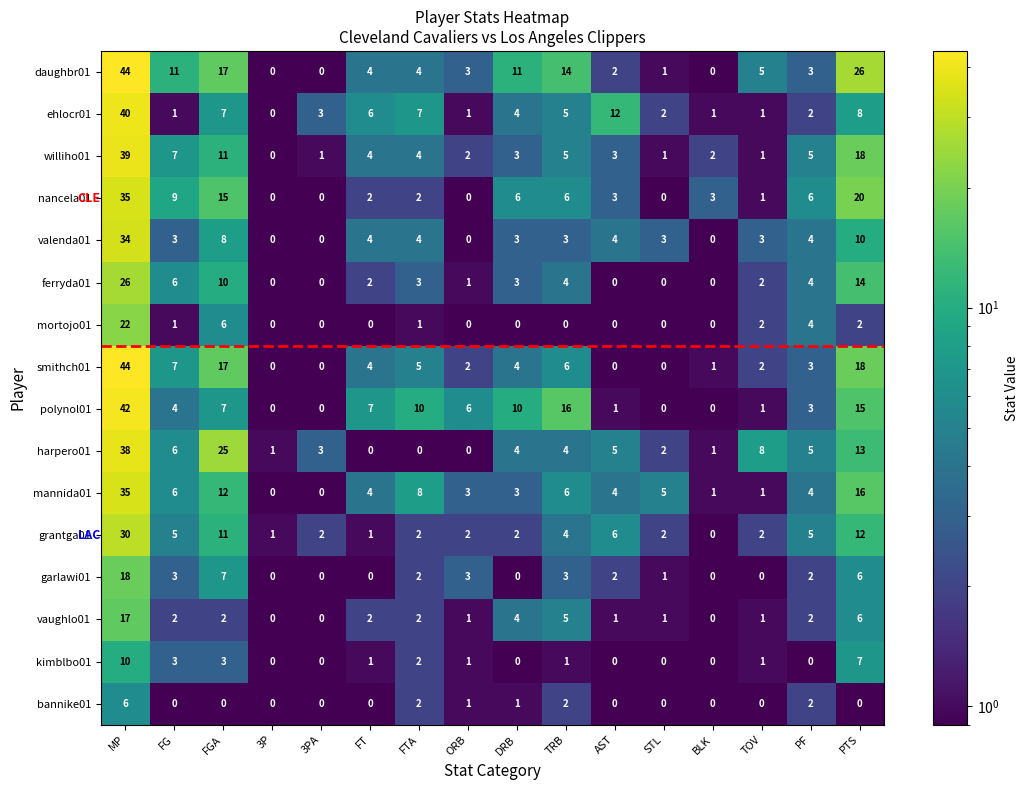

What is the average value of the smithch01 series?

7